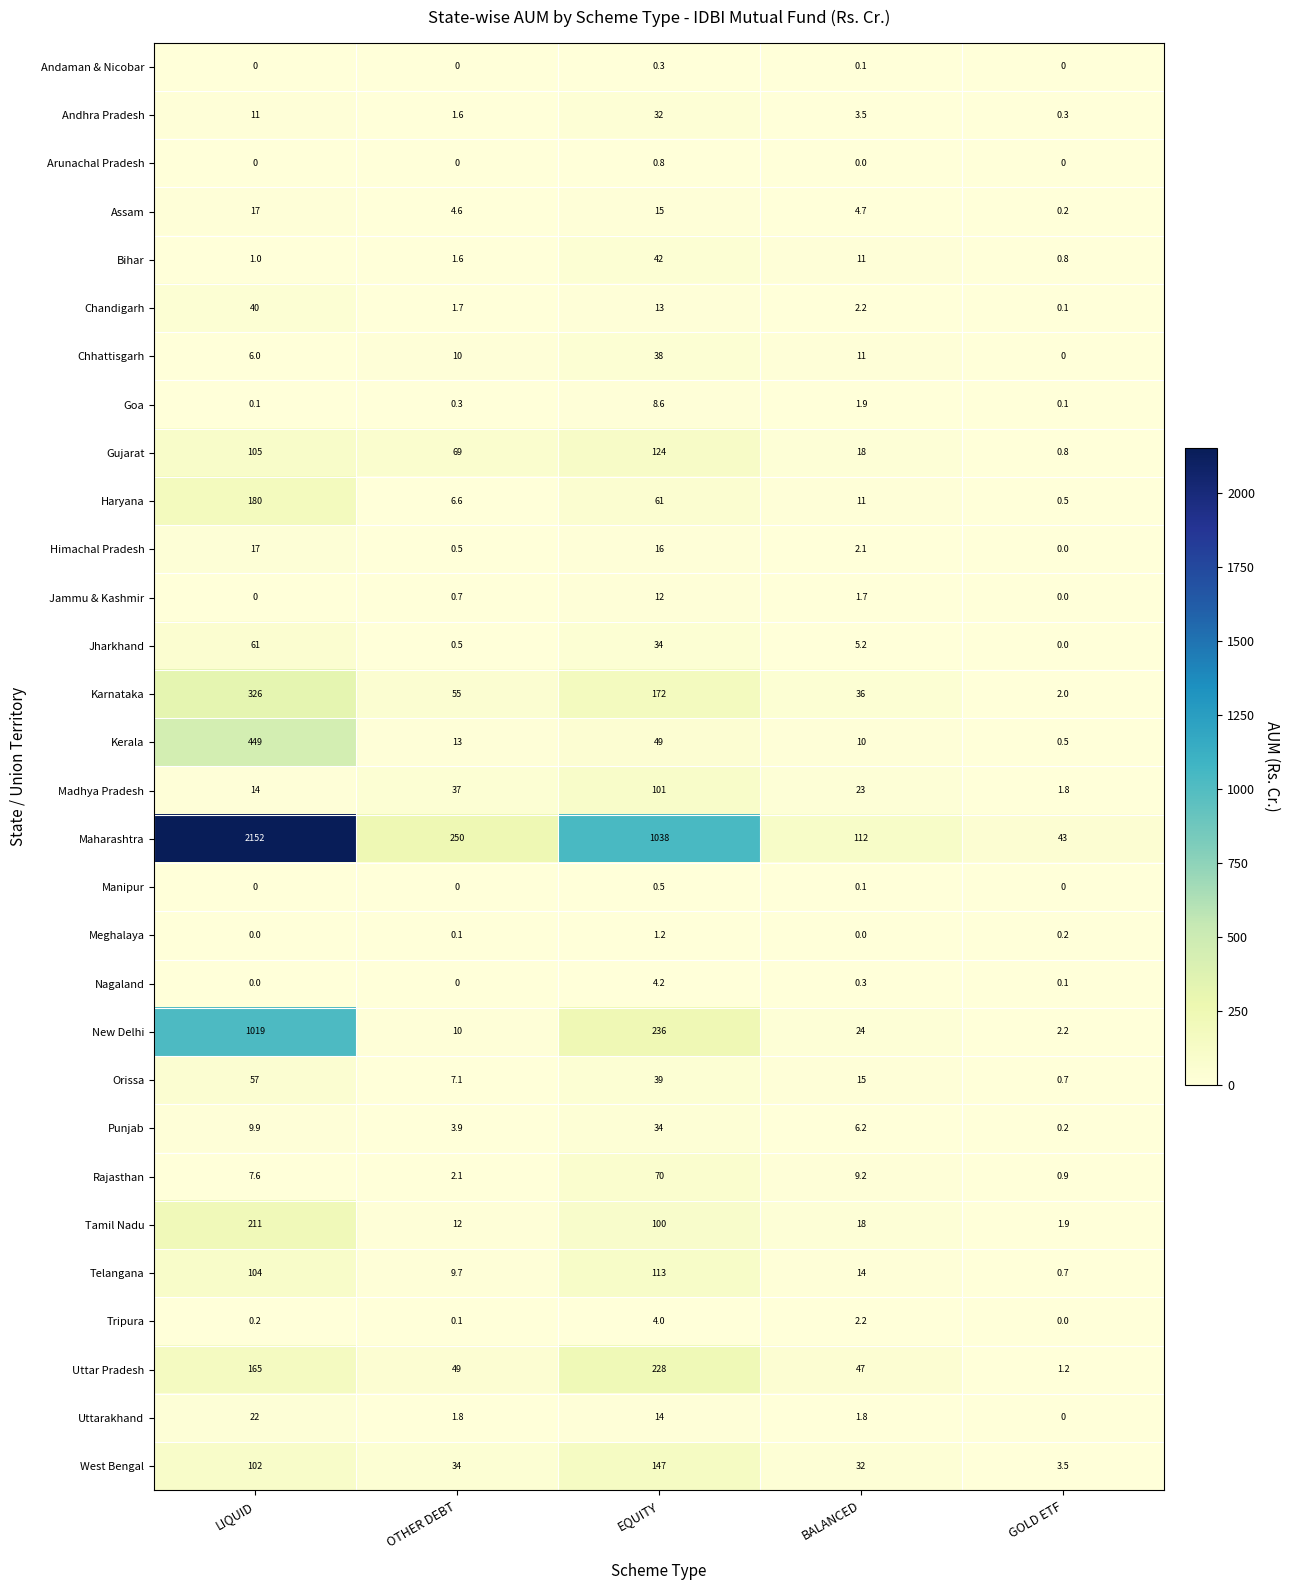

What is the lowest value of the Kerala series?

0.5